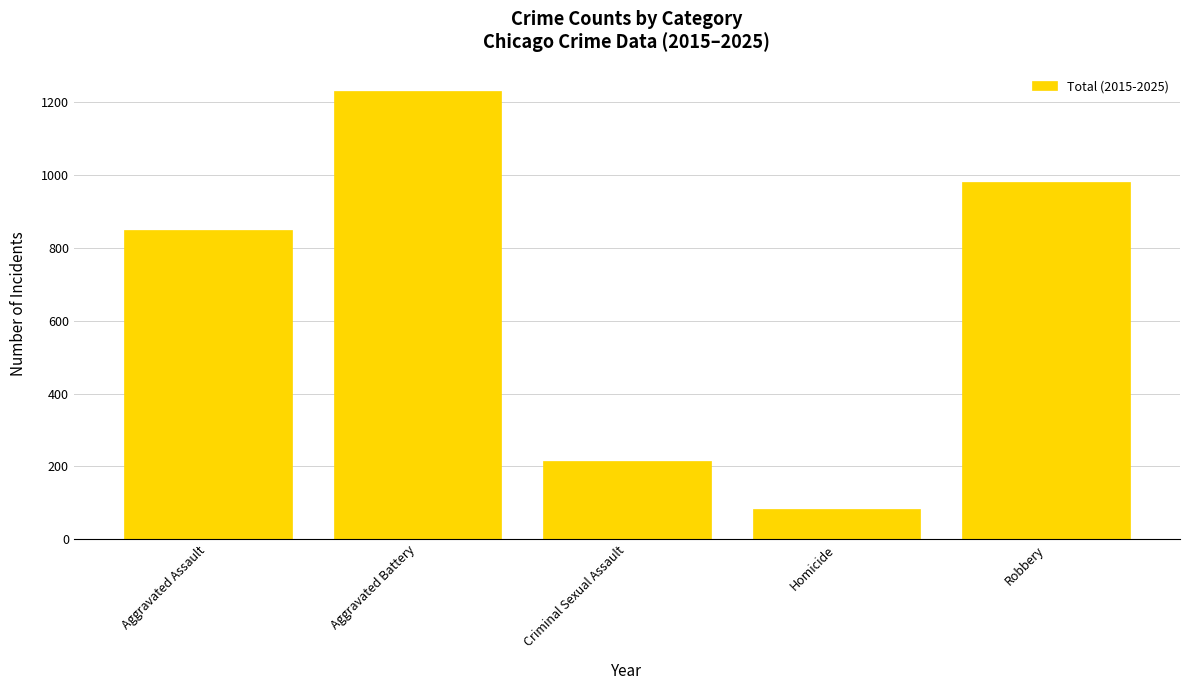

What is the average value?

672